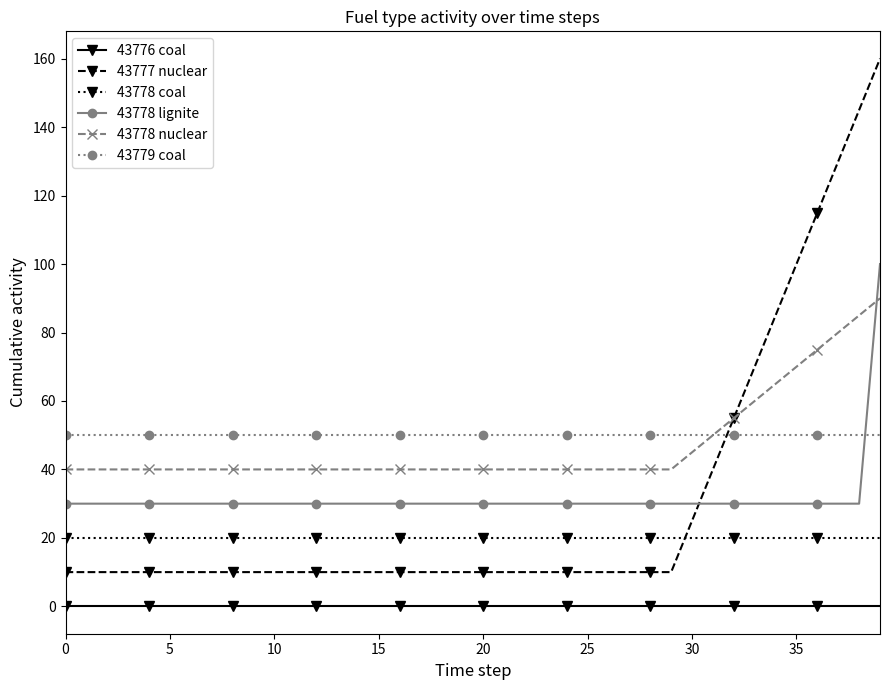

List the series in order of their peak value, lowest first.

43776 coal, 43778 coal, 43779 coal, 43778 nuclear, 43778 lignite, 43777 nuclear